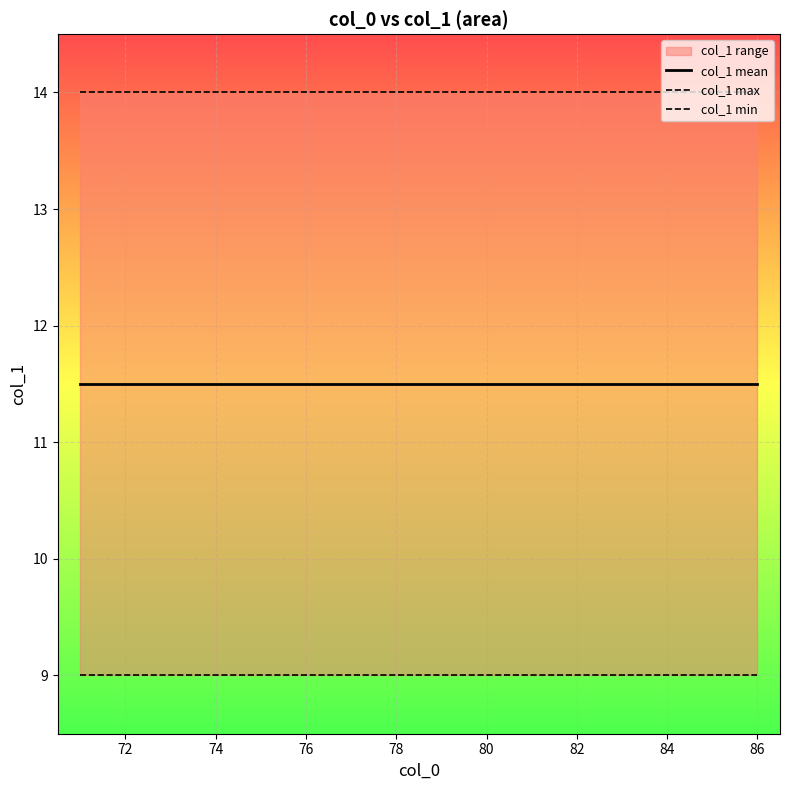

At how many categories does at least one series exceed 11?

16